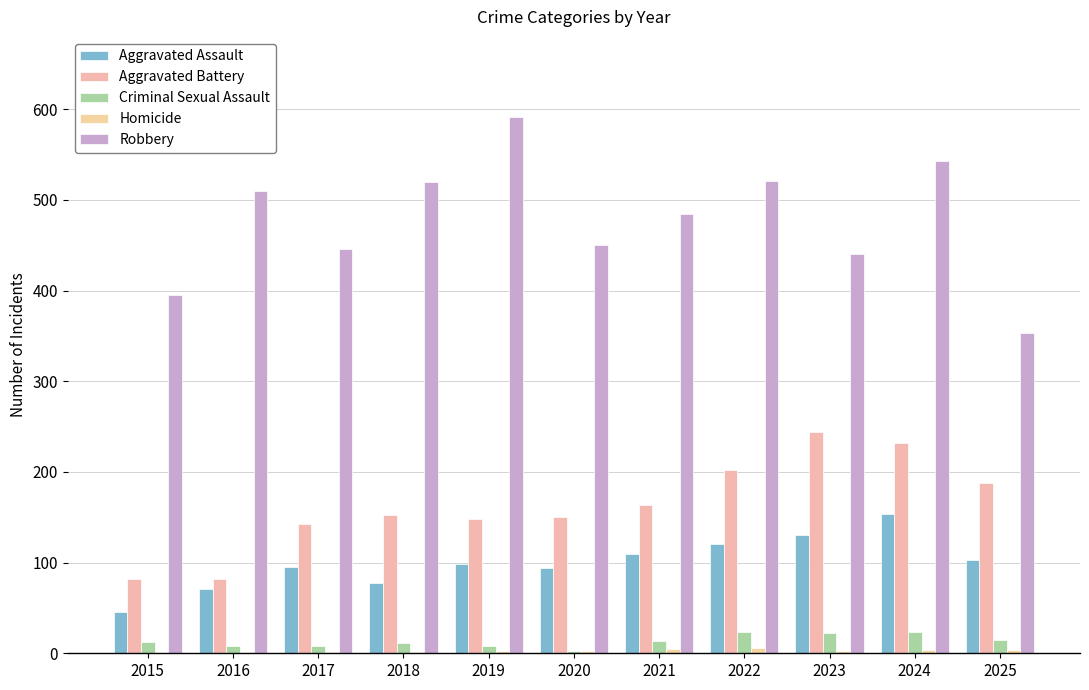

Which category has the highest value in the Aggravated Battery series?

2023